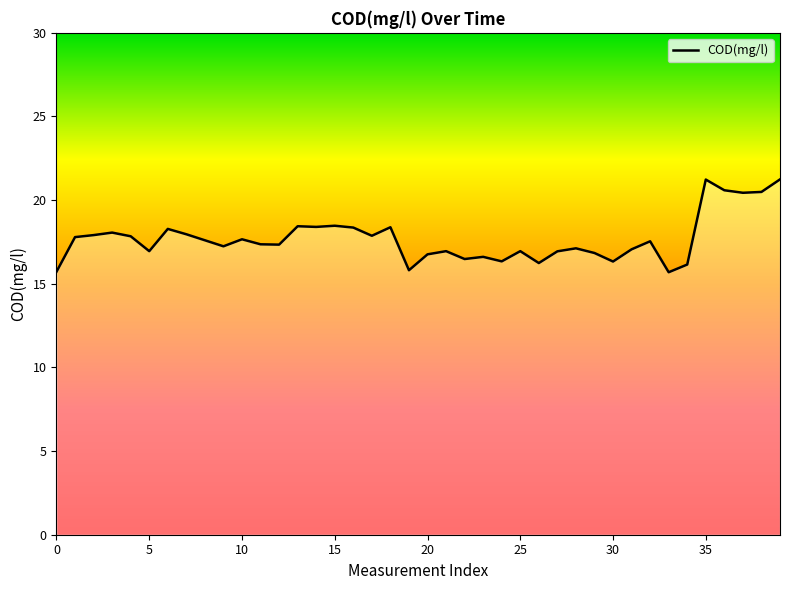

What is the maximum value shown in the chart?

21.2